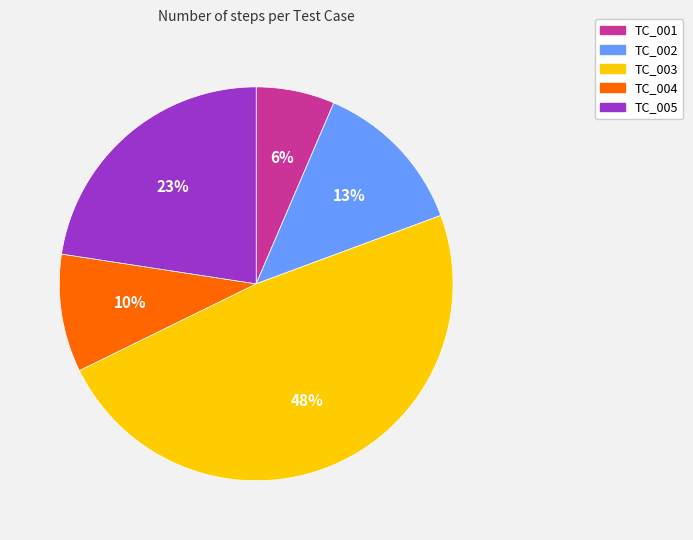

Combined, do TC_004 and TC_002 account for over 50%?

No